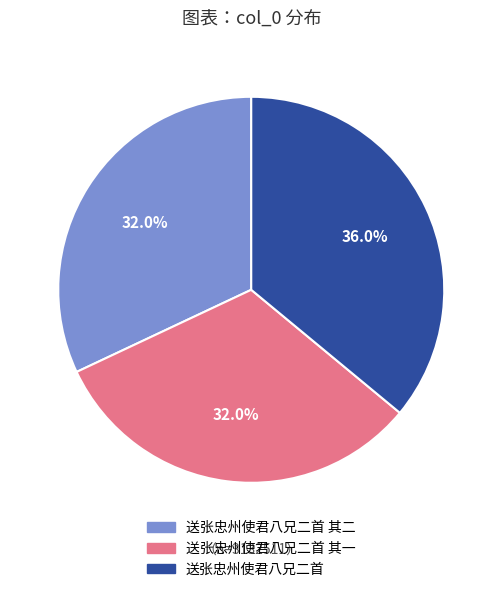

To the nearest percent, what percentage of the pie is 送张忠州使君八兄二首?

36%